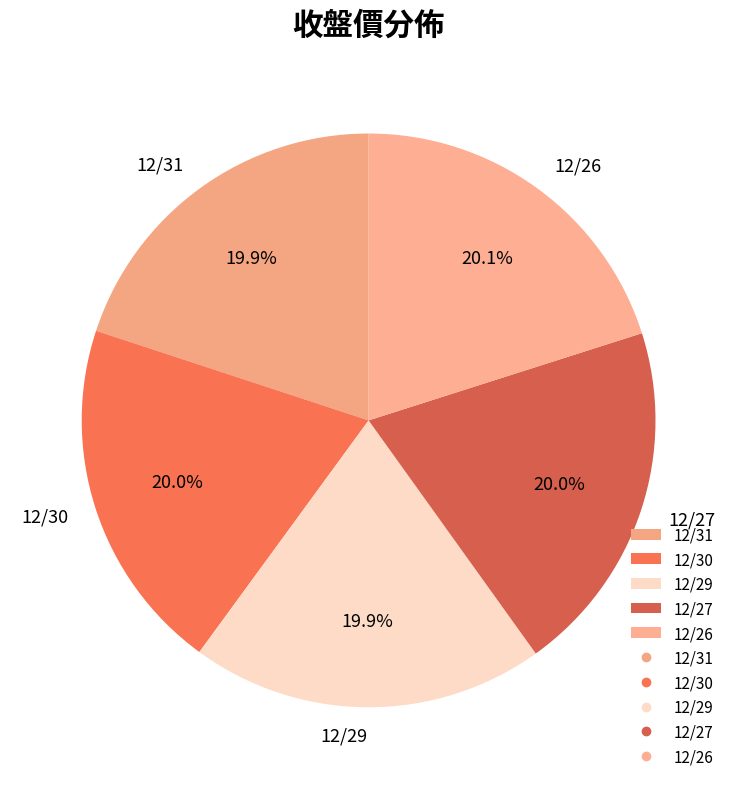

How many slices are in this pie chart?

5